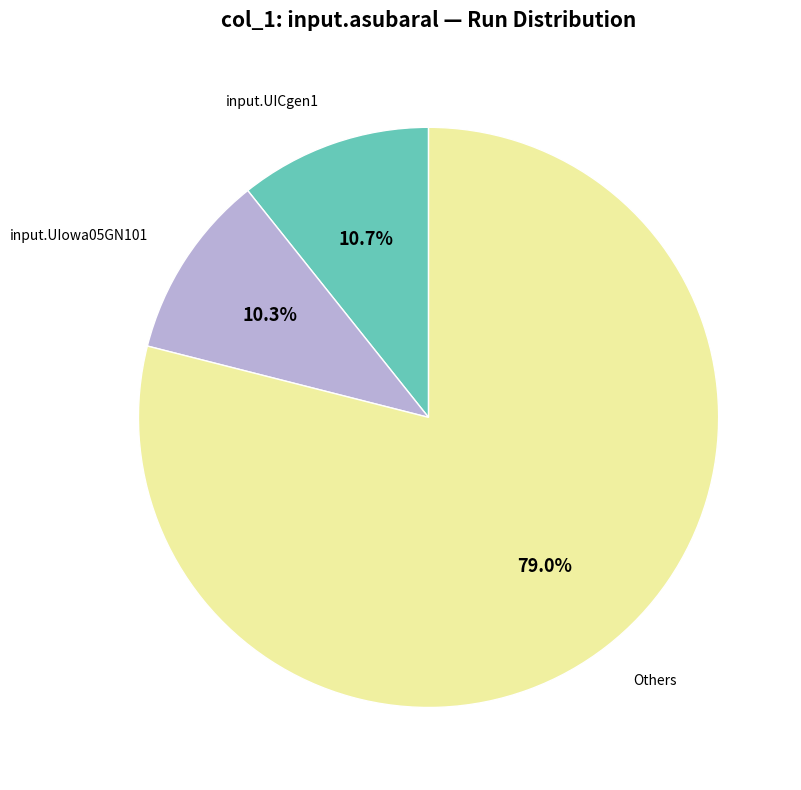

Is there a majority slice in this chart?

Yes